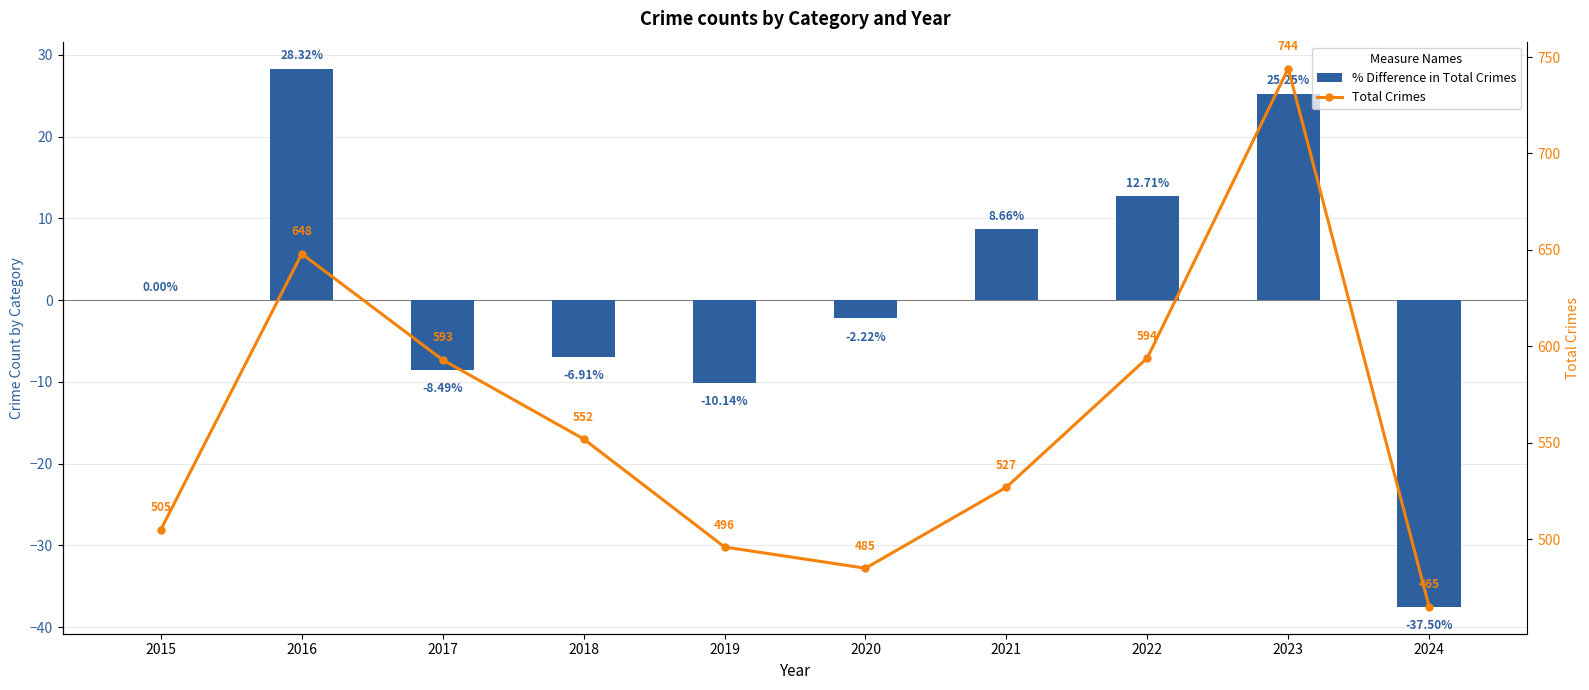

What is the difference between the Total Crimes values at 2017 and 2022?

1.0